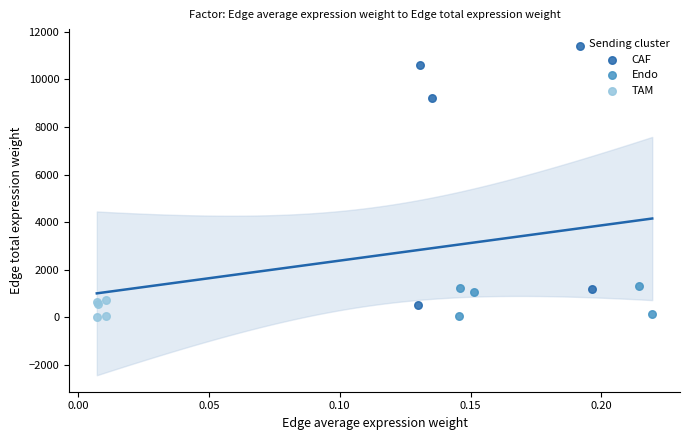

Which series reaches the maximum Y coordinate?

CAF